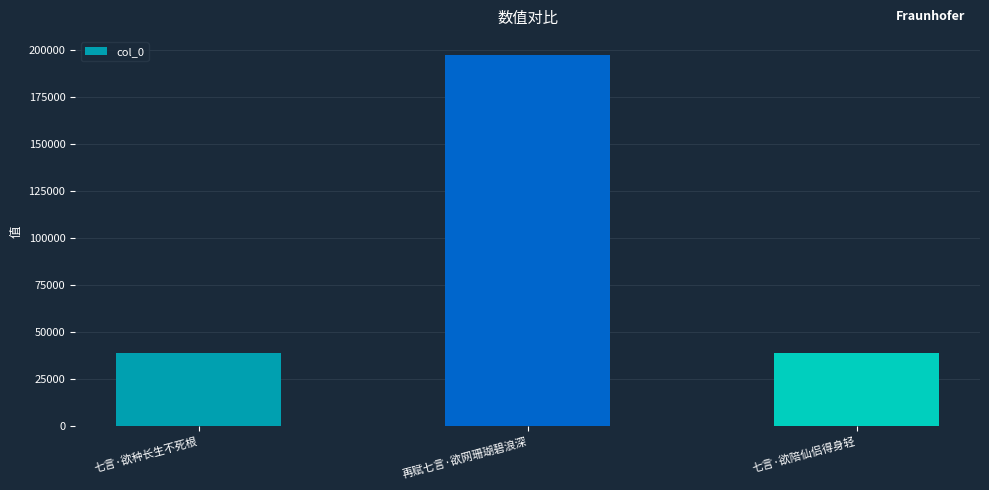

Is it true that the value at 七言·欲种长生不死根 is 66343?

False